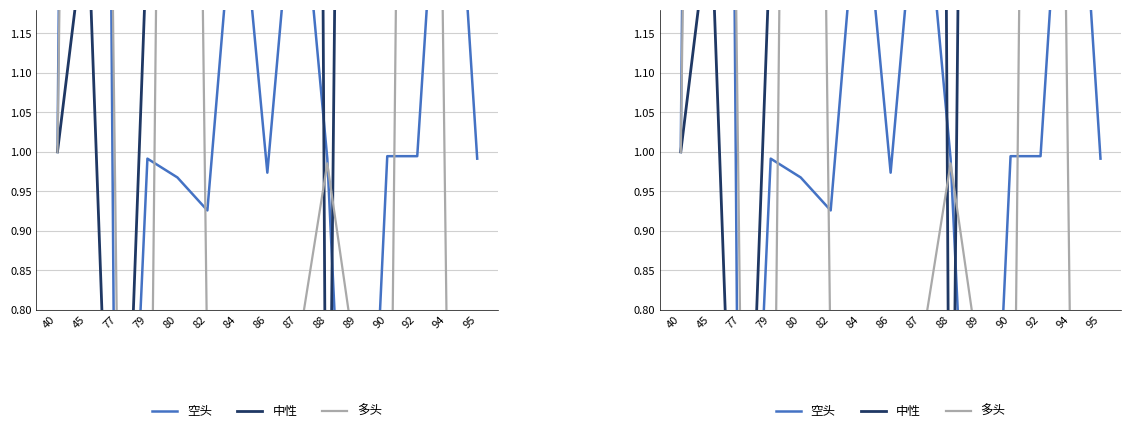

What value does the 中性 series have at 92?

1.3